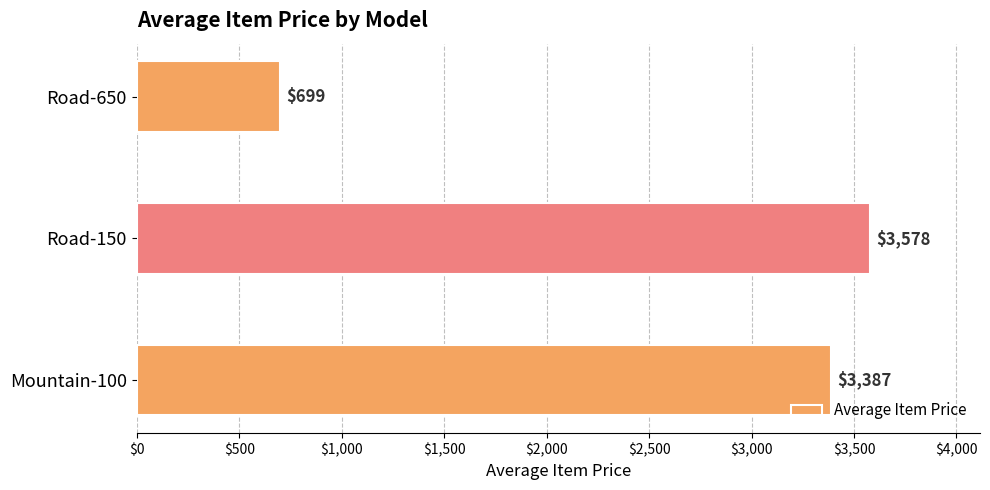

What is the difference between the maximum and second lowest values?

191.1